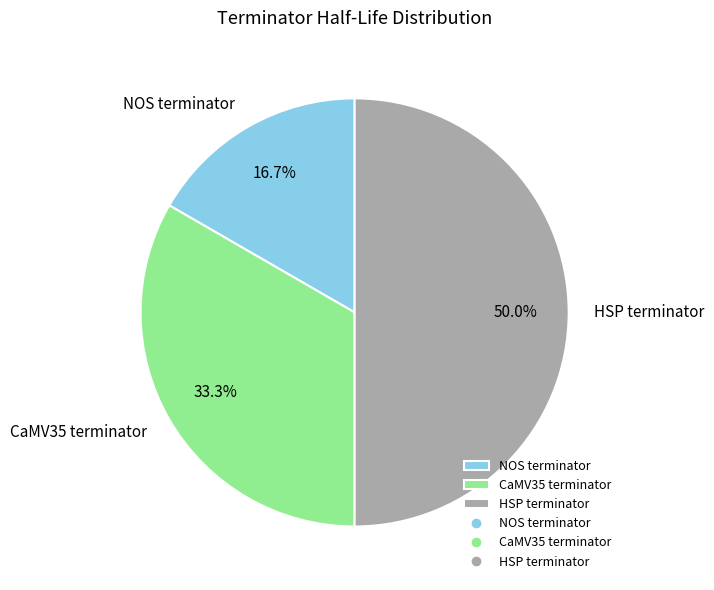

Does NOS terminator represent more than half of the total?

No